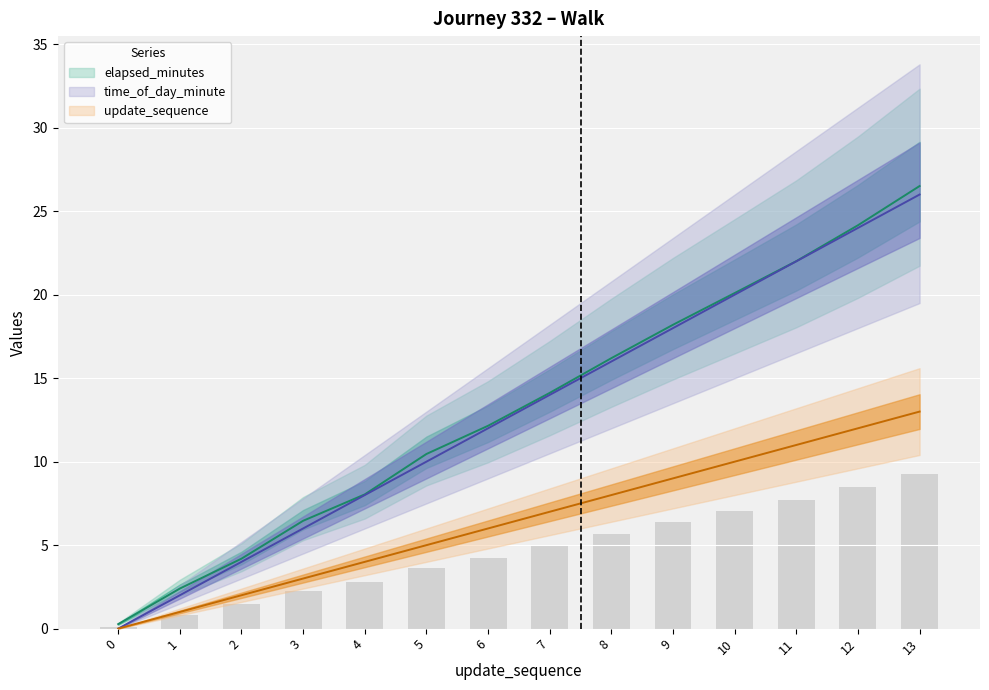

The value of update_sequence at 0 is 0.0. True or false?

True